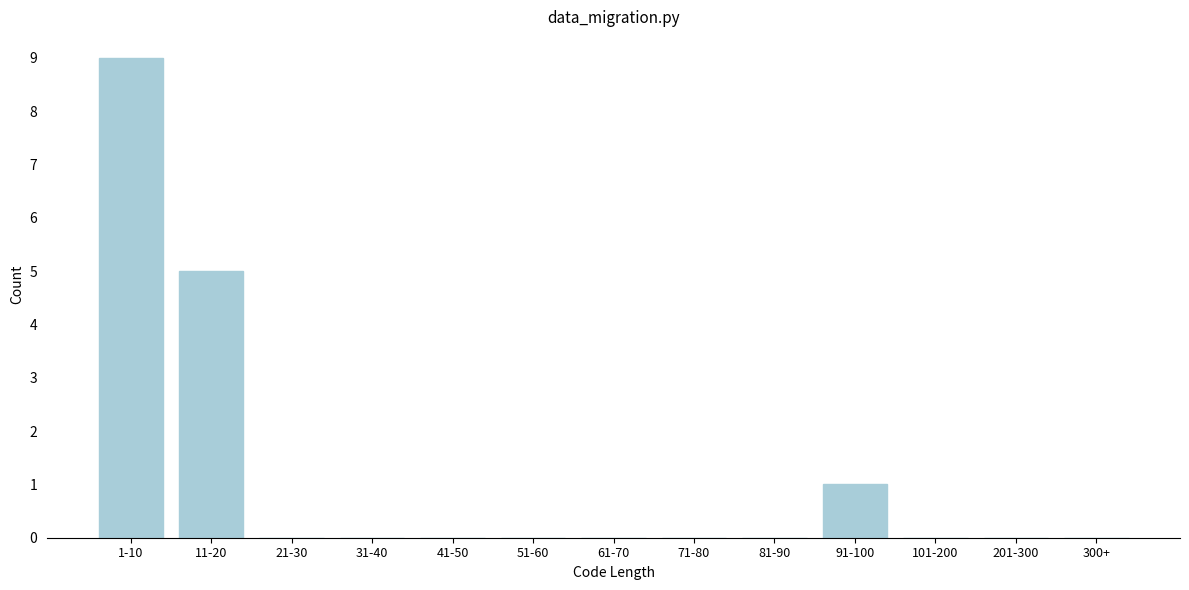

What is the change in value from 1-10 to 61-70?

-9